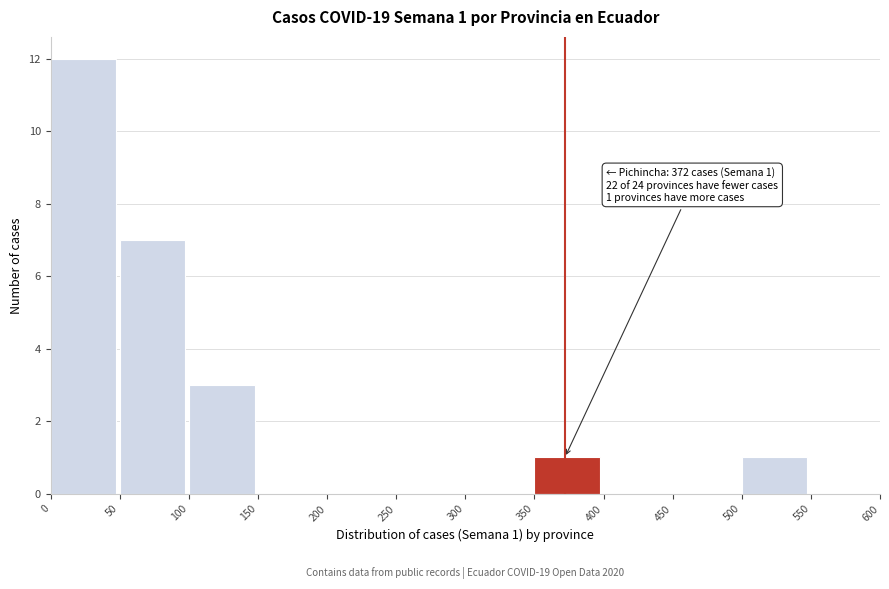

Over which range of the x-axis is the bar tallest?

0 to 50